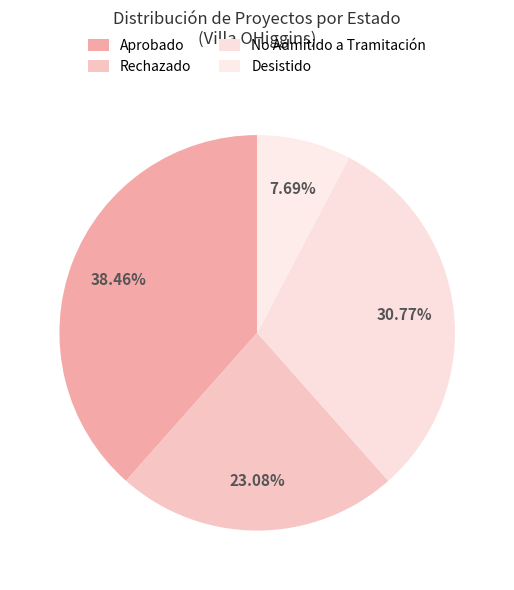

What is the smallest slice in the pie chart?

Desistido